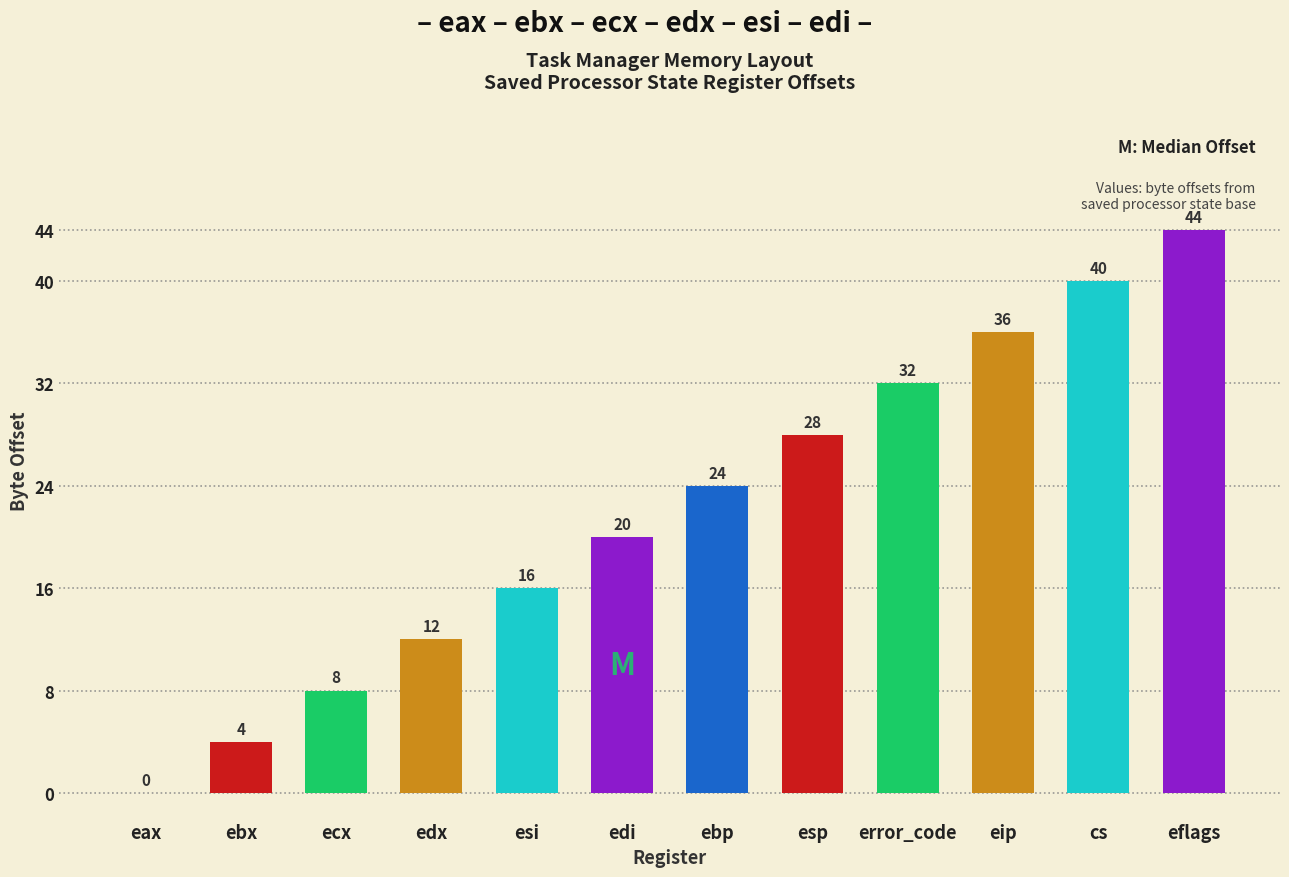

Reading left to right, what are all the values shown in this chart?

eax=0	ebx=4	ecx=8	edx=12	esi=16	edi=20	ebp=24	esp=28	error_code=32	eip=36	cs=40	eflags=44